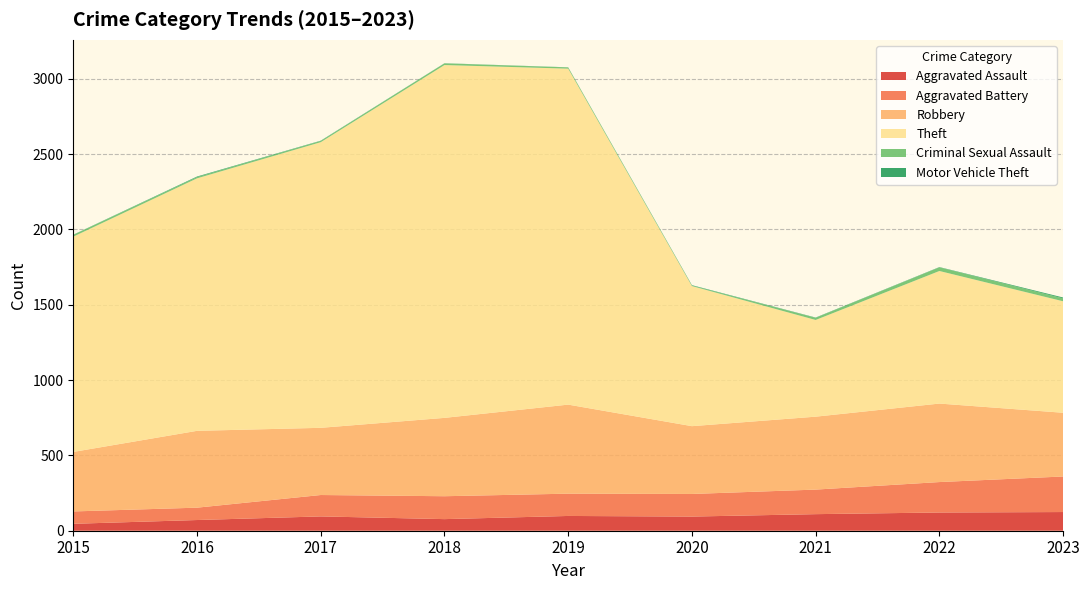

Reading left to right, transcribe all the data shown in this chart.

Aggravated Assault: 2015=46	2016=71	2017=95	2018=77	2019=98	2020=94	2021=110	2022=121	2023=124
Aggravated Battery: 2015=82	2016=82	2017=142	2018=152	2019=148	2020=150	2021=163	2022=202	2023=236
Robbery: 2015=395	2016=510	2017=446	2018=520	2019=591	2020=450	2021=484	2022=521	2023=423
Theft: 2015=1429	2016=1676	2017=1896	2018=2342	2019=2230	2020=930	2021=642	2022=880	2023=740
Criminal Sexual Assault: 2015=12	2016=8	2017=8	2018=11	2019=8	2020=3	2021=14	2022=24	2023=19
Motor Vehicle Theft: 2015=1	2016=4	2017=2	2018=1	2019=1	2020=3	2021=2	2022=2	2023=6